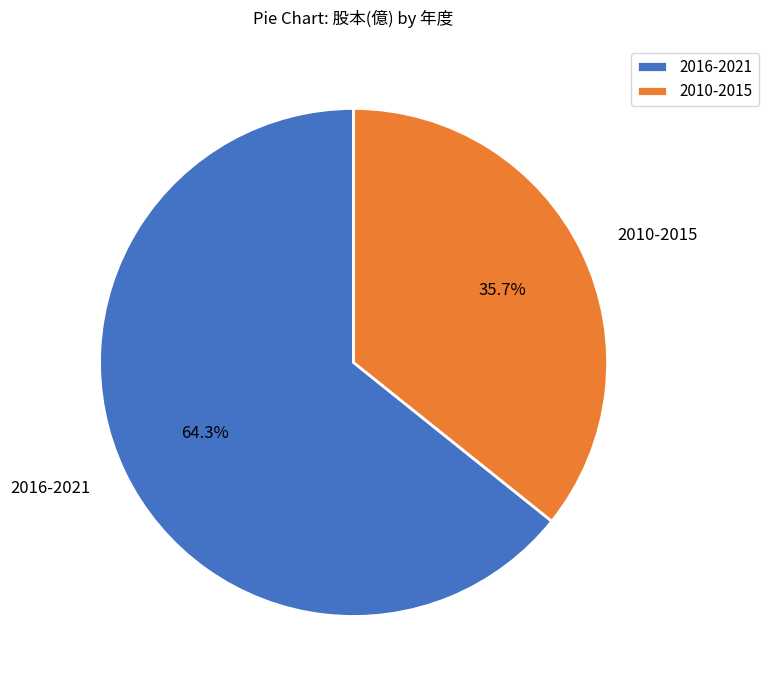

What percentage is NOT represented by 2010-2015?

64.3%